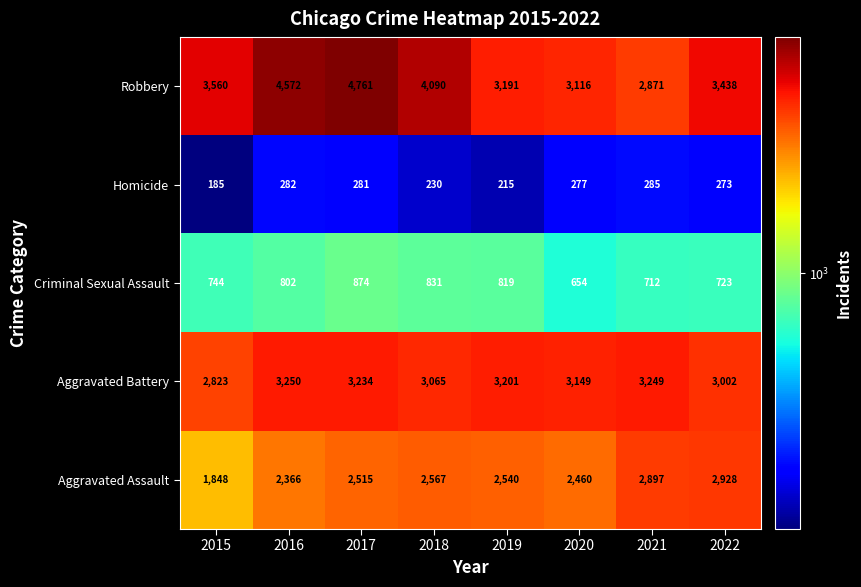

What is the lowest value of the Aggravated Battery series?

2823